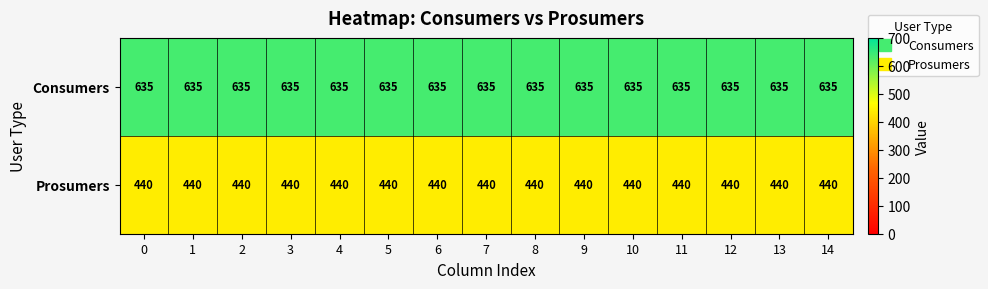

What is the minimum value shown in the chart?

440